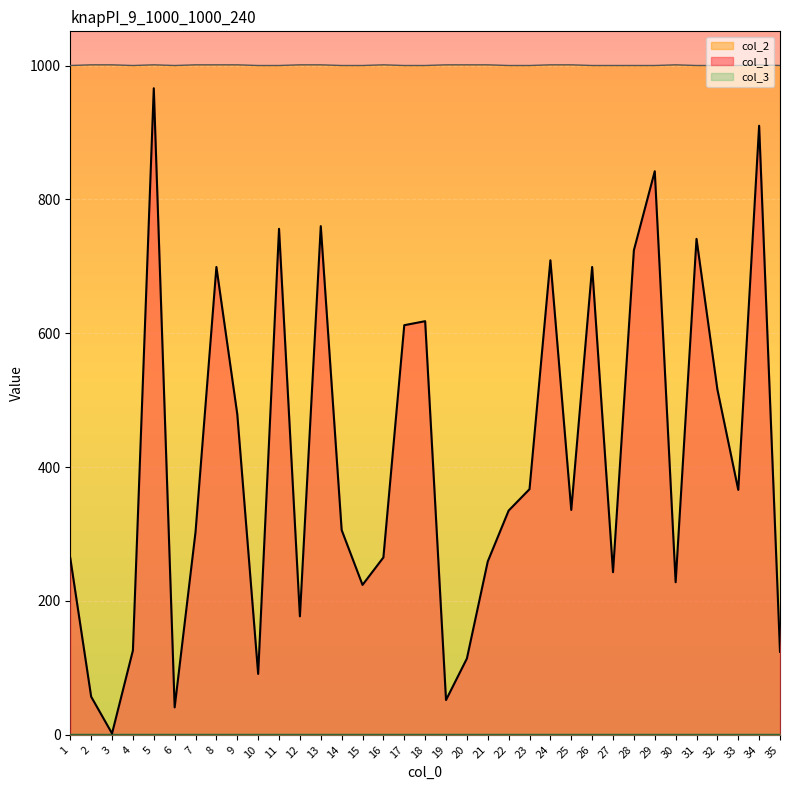

At which label does col_1 first exceed 335?

5